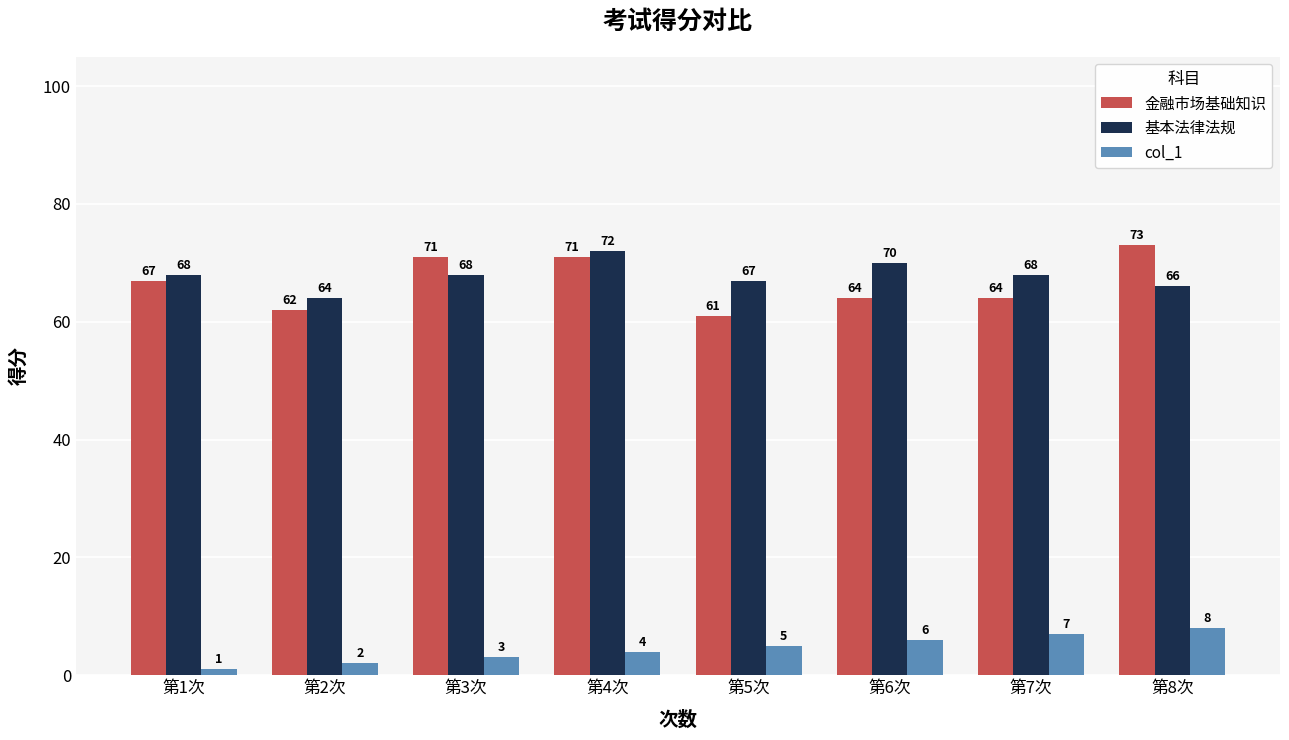

What position from the left is 第8次?

8